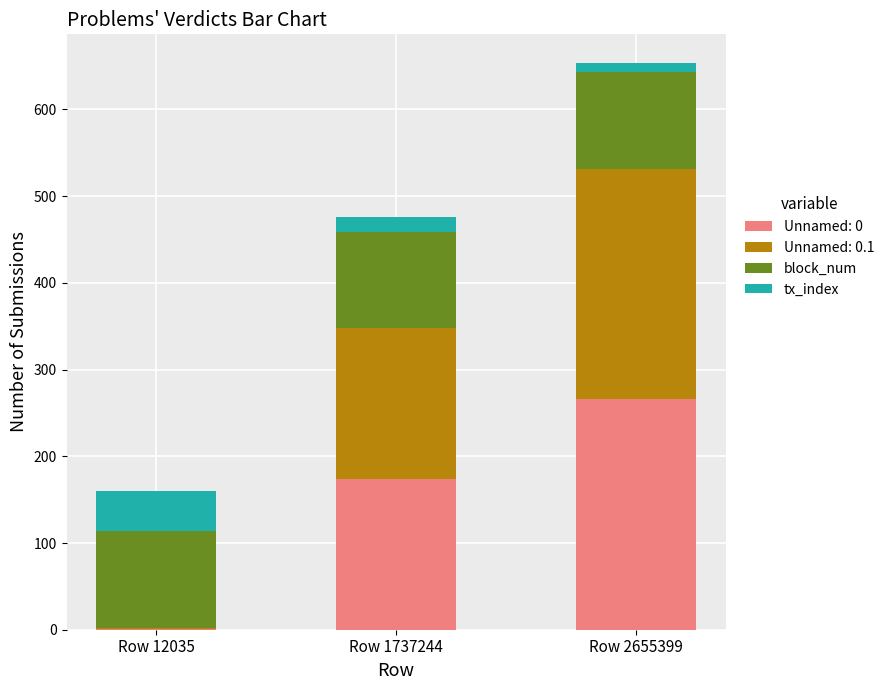

At which category is the sum across all series the highest?

Row 2655399